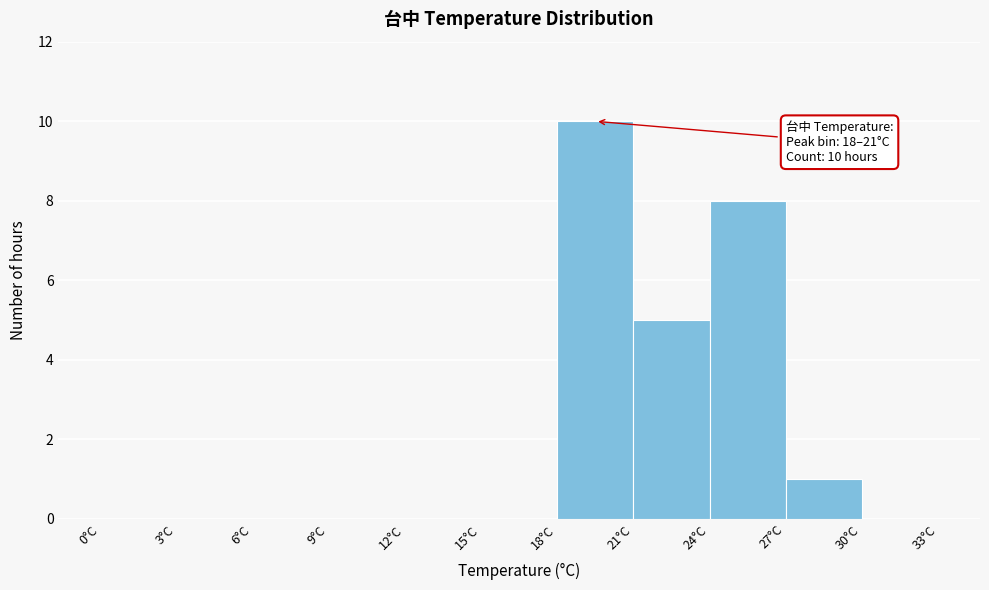

Which range on the x-axis has the tallest bar?

18 to 21